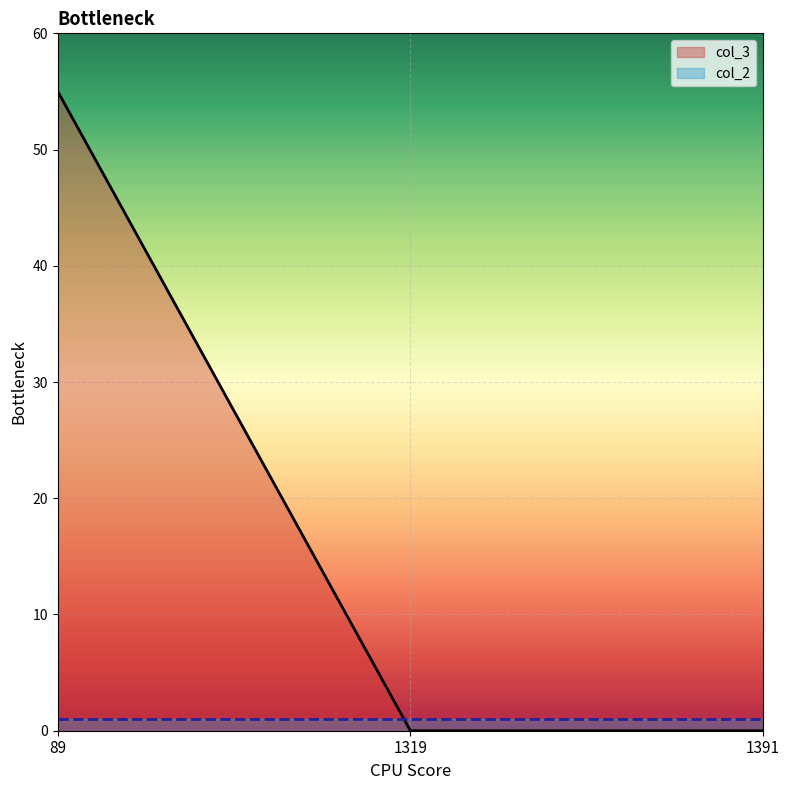

How many series are shown in this chart?

2